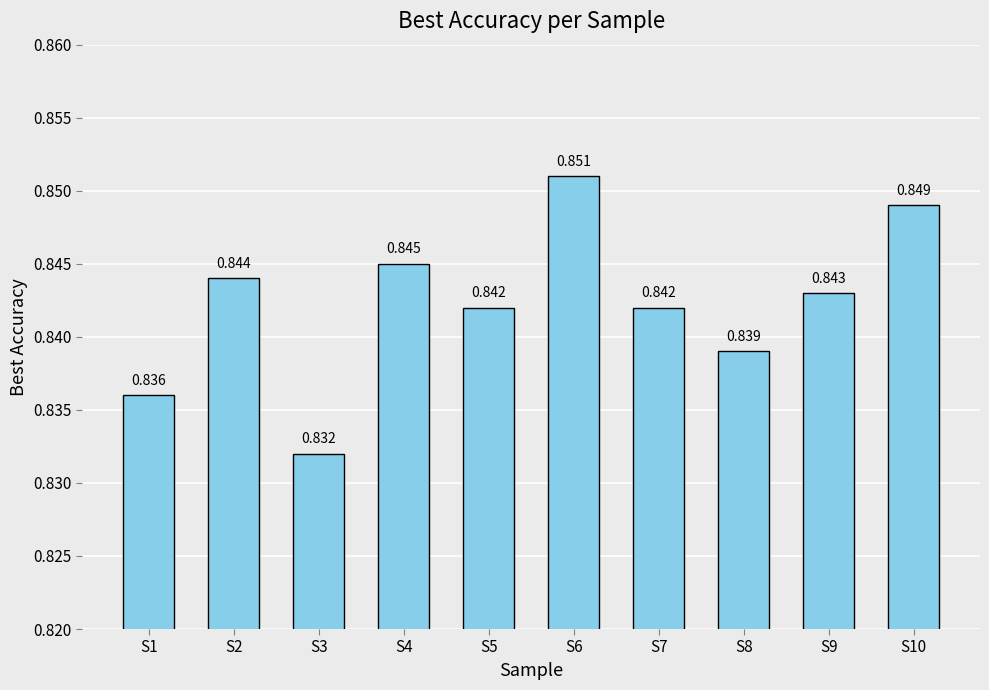

At which label is the value closest to 0?

S3